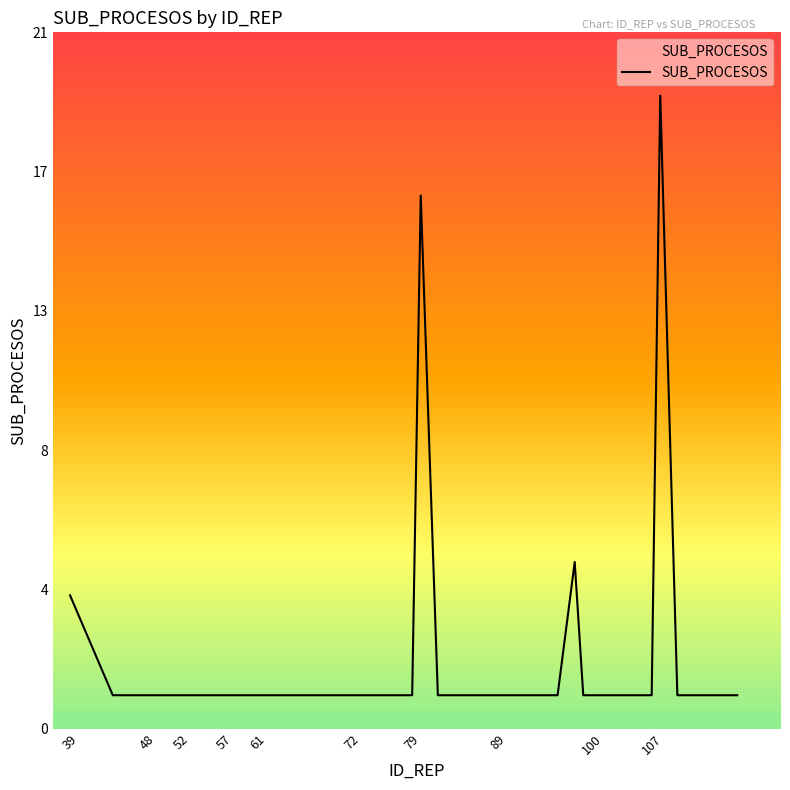

Is this an area chart (filled region under the line)?

Yes